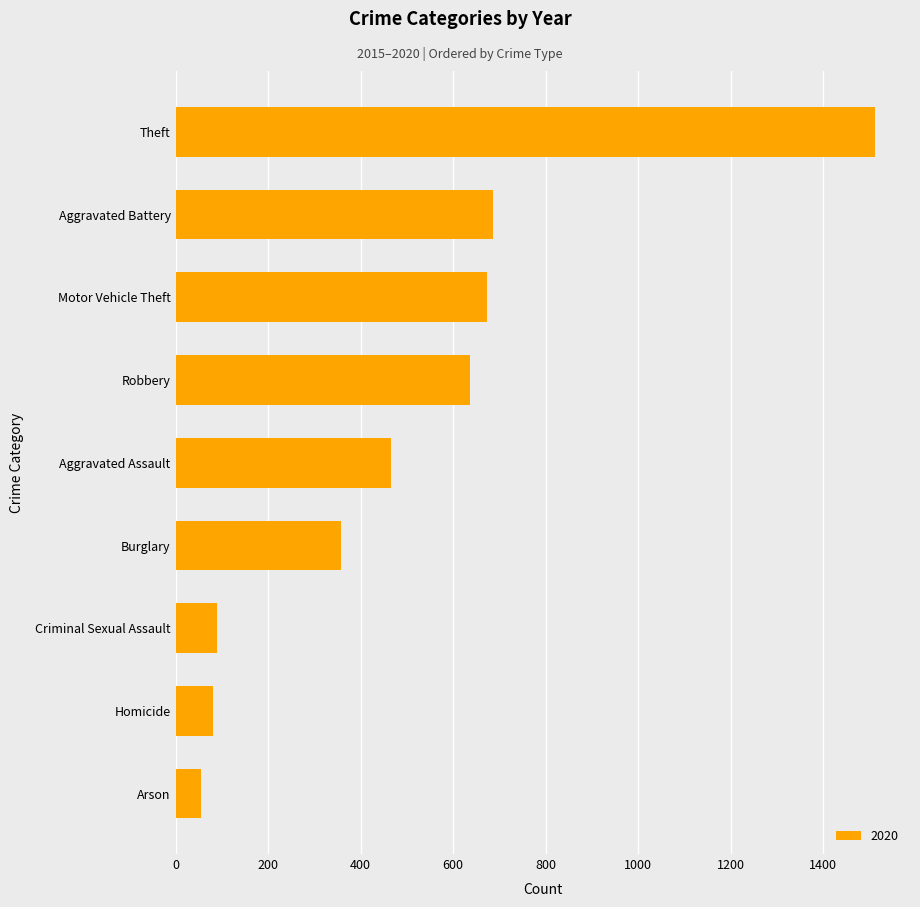

What is the difference between the maximum and minimum values?

1457